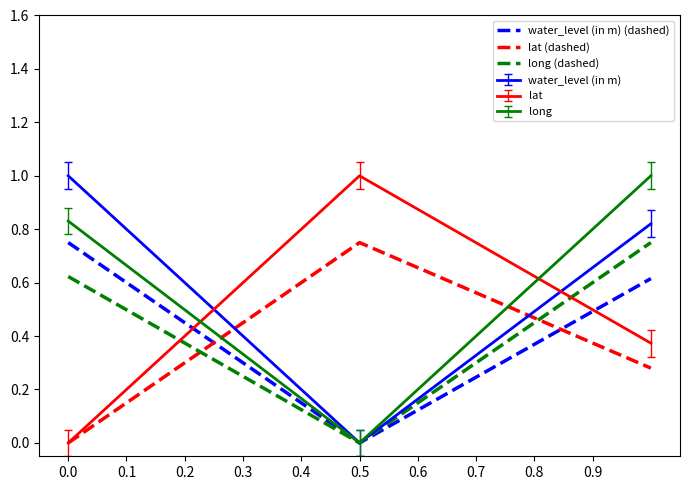

What is the sum of all water_level (in m) (dashed) values?

1.4